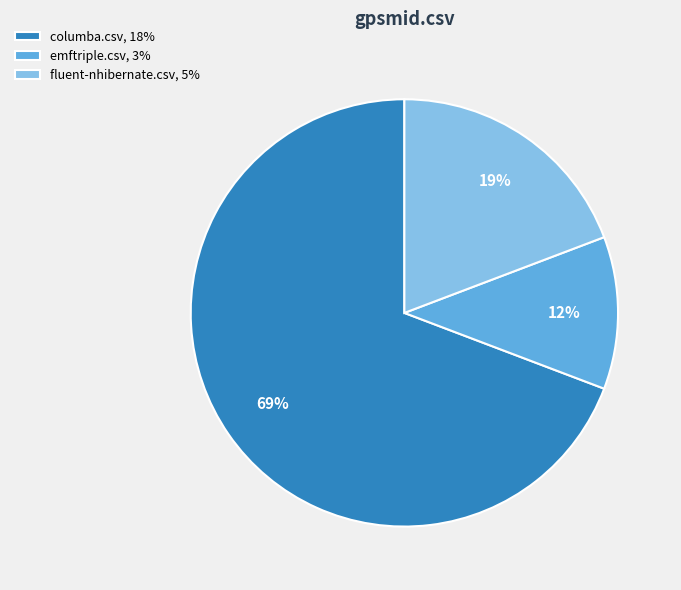

Is there a majority slice in this chart?

Yes